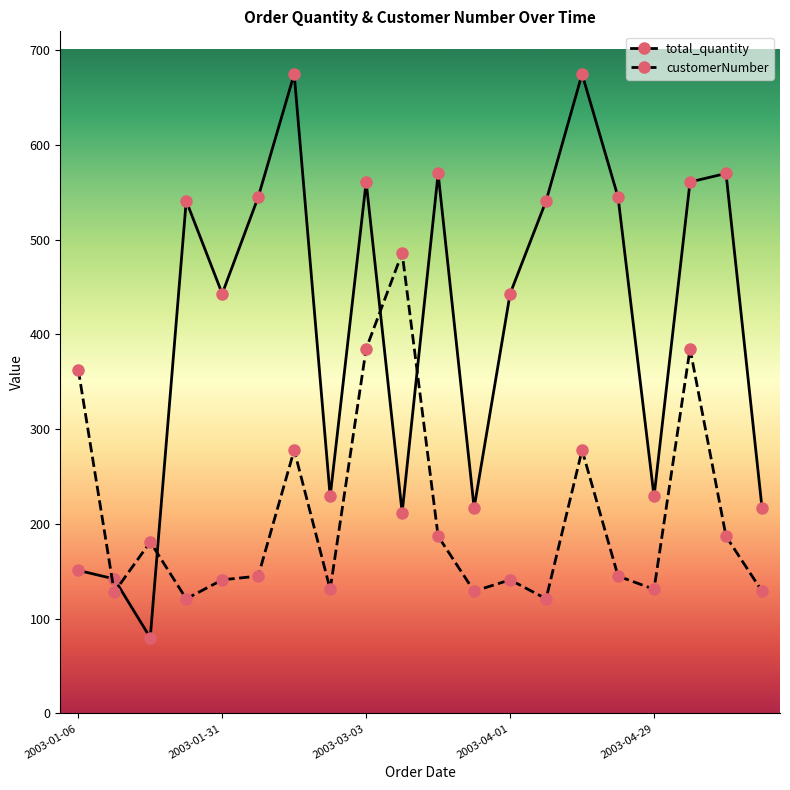

Which series has the largest total across all categories?

total_quantity